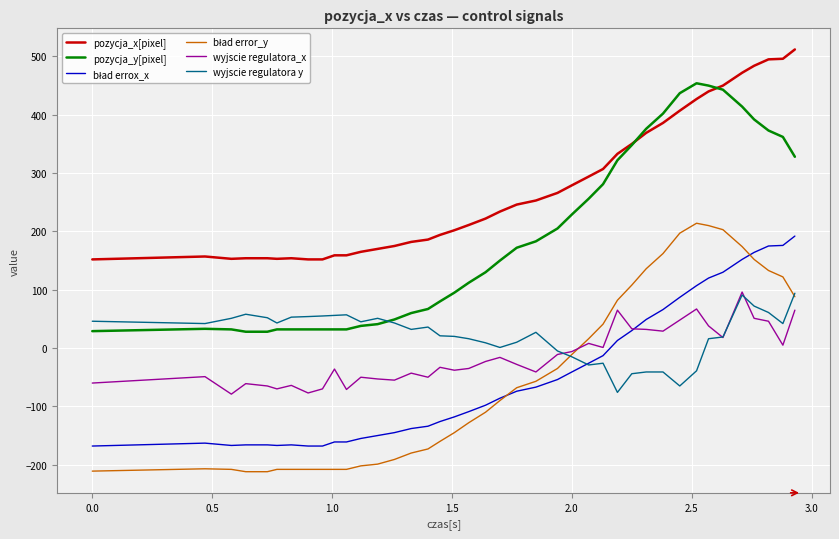

Which series has the largest total across all categories?

pozycja_x[pixel]